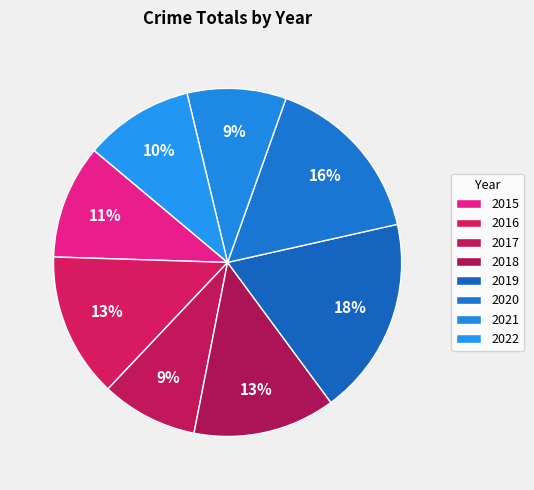

Between 2016 and 2021, which is larger?

2016